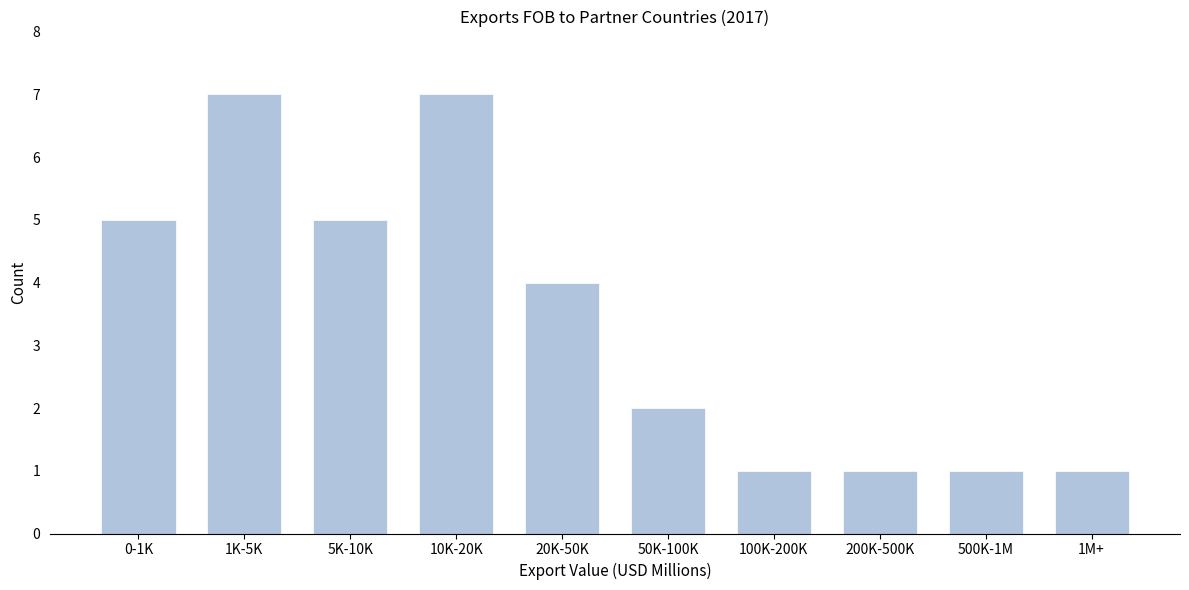

Reading left to right, transcribe all the data shown in this chart.

0-1K=5	1K-5K=7	5K-10K=5	10K-20K=7	20K-50K=4	50K-100K=2	100K-200K=1	200K-500K=1	500K-1M=1	1M+=1